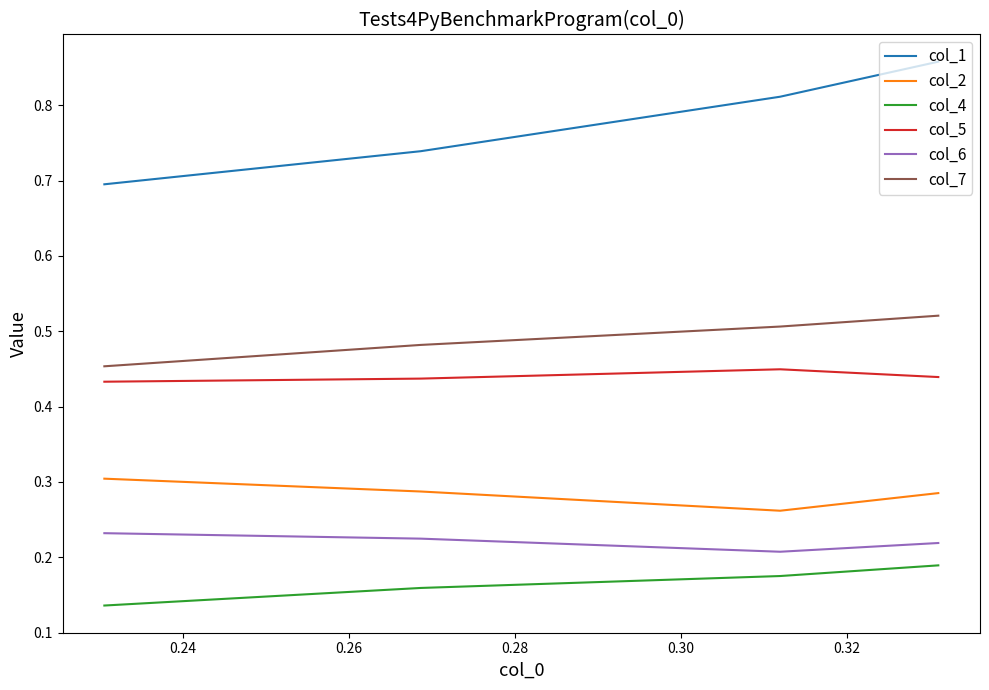

What is the value of the col_2 point at the 1st from the left?

0.3